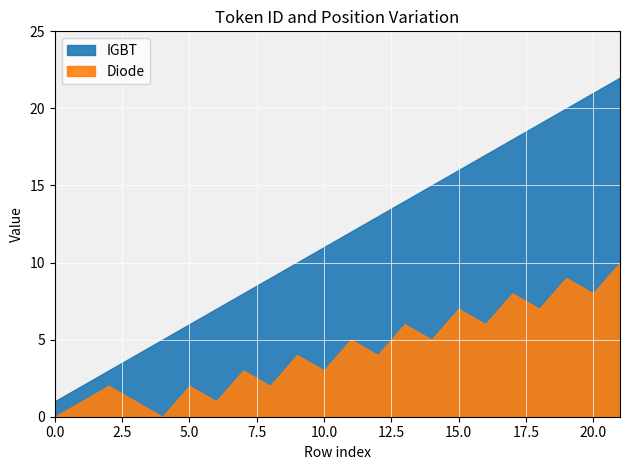

What is the sum of the Diode values at 18 and 6?

8